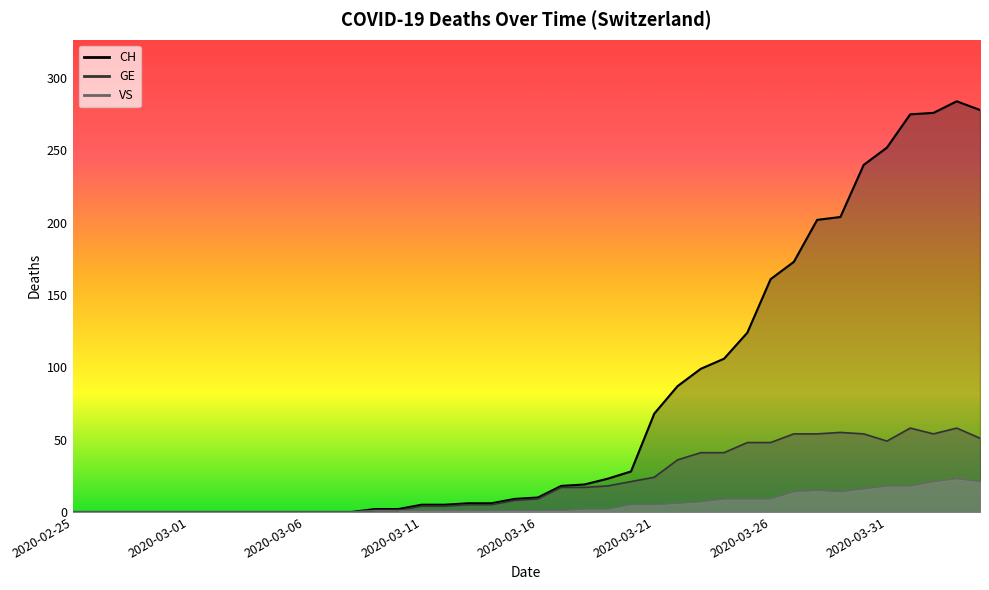

What position from the right is 2020-03-08?

28